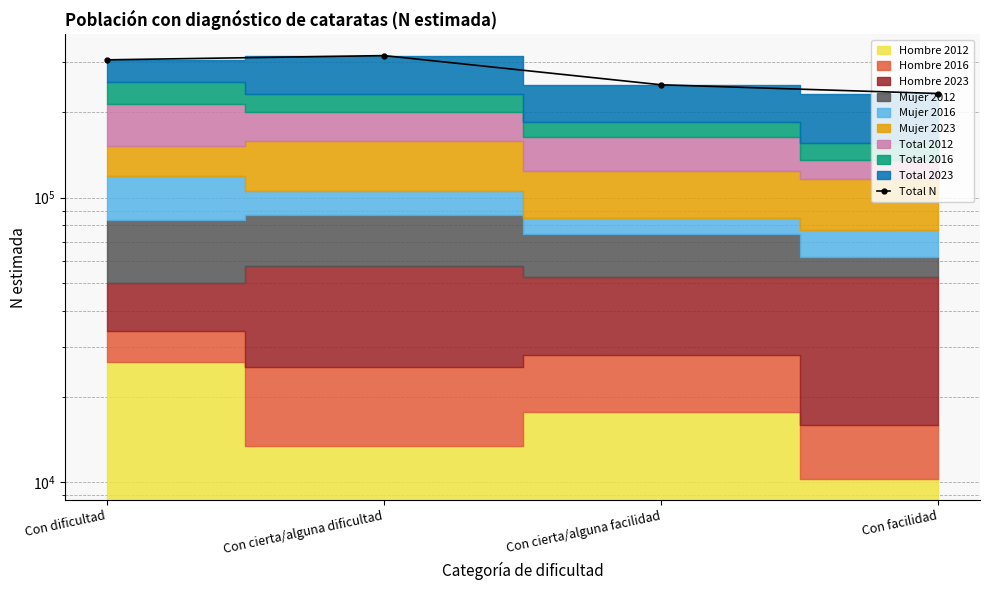

Reading left to right, extract all data points from this chart.

Con dificultad=304242	Con cierta/alguna dificultad=314848	Con cierta/alguna facilidad=248687	Con facilidad=231755